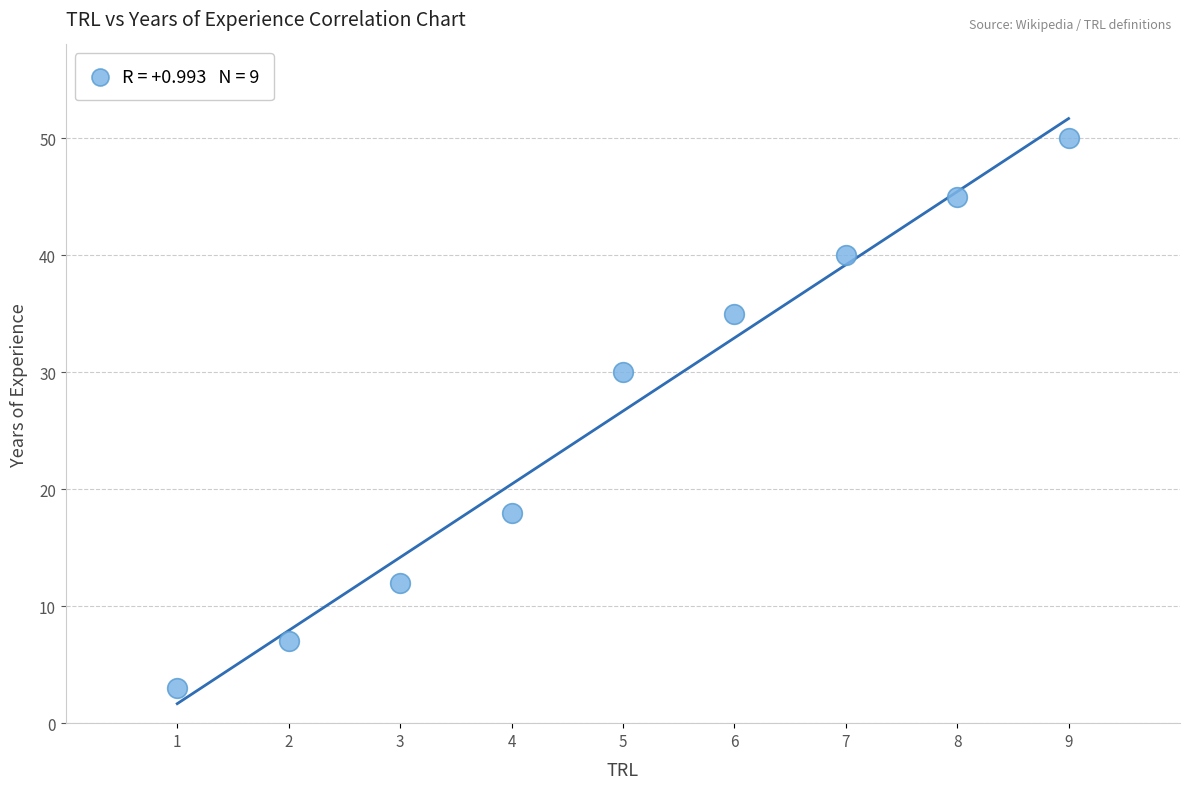

What is the range of X values (max minus min)?

8